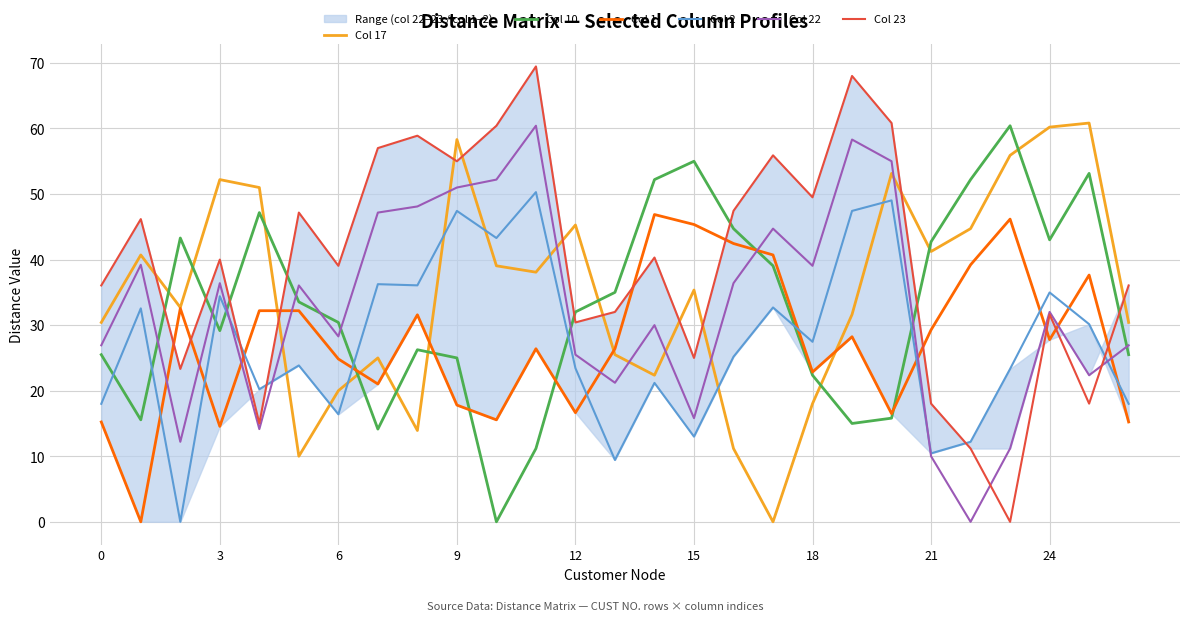

What is the difference between the maximum and minimum values in the Col 17 series?

60.8